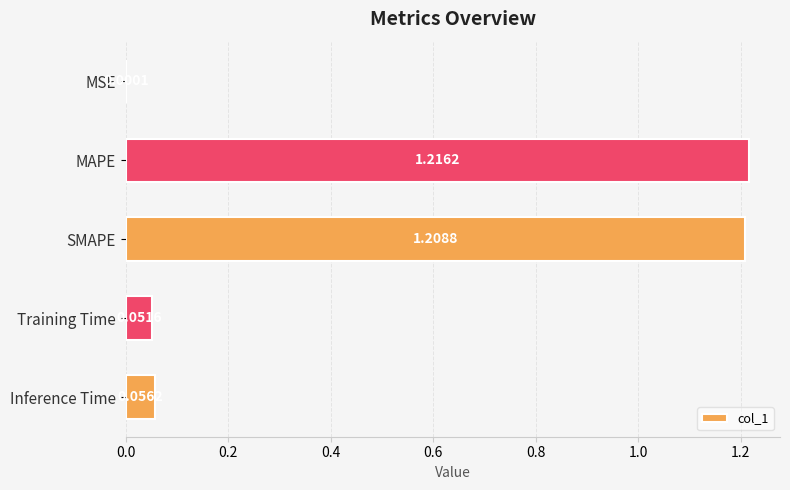

Which has a higher value, MAPE or SMAPE?

MAPE